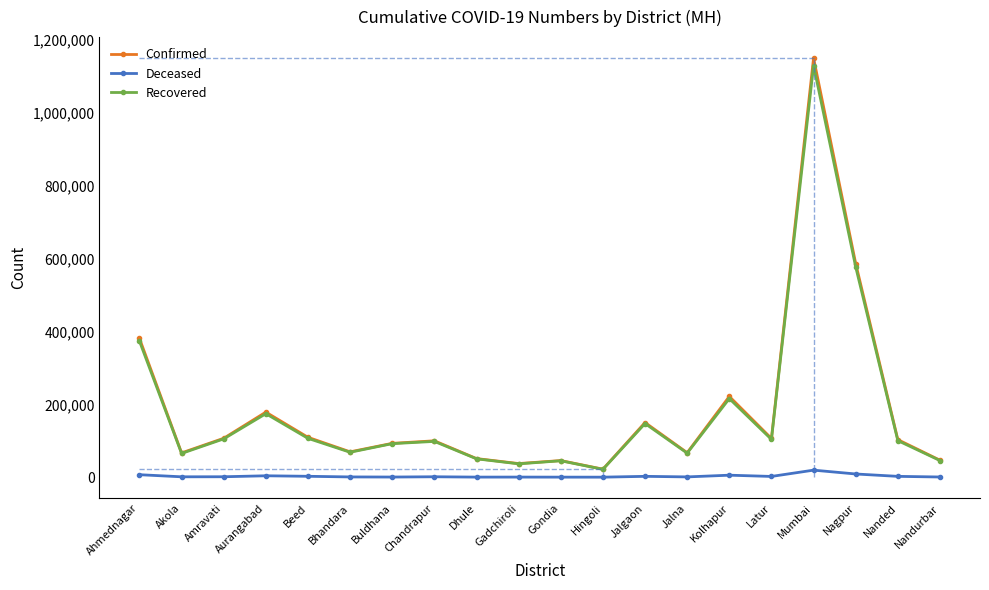

Which series has the widest spread of values?

Confirmed